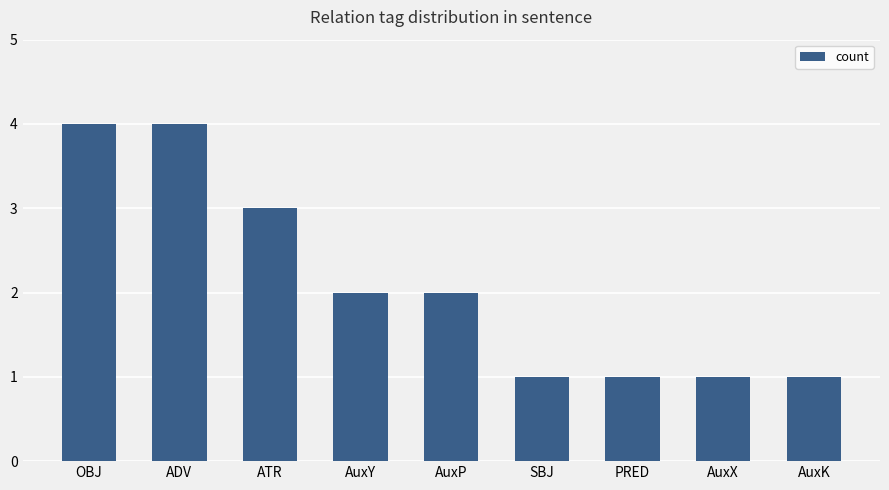

Reading right to left, extract all data points from this chart.

1	1	1	1	2	2	3	4	4